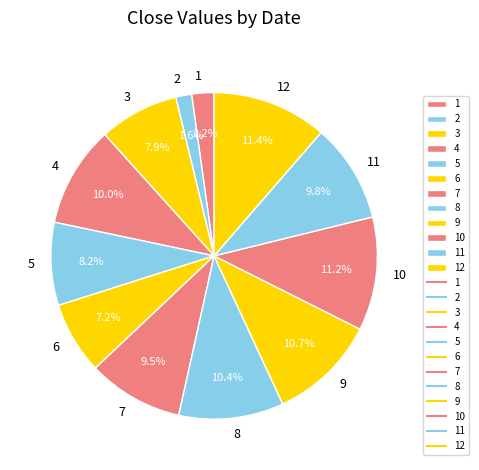

How much of the chart is everything except 10?

88.8%